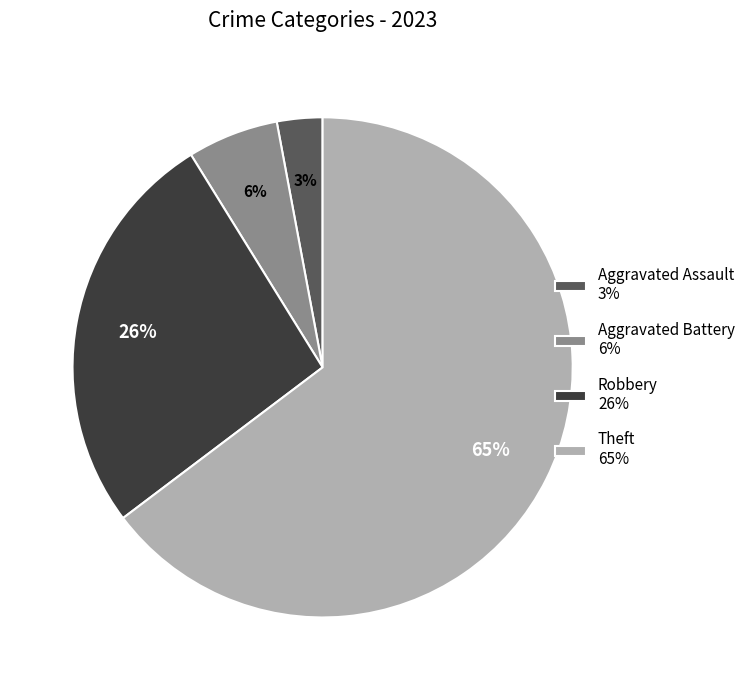

To the nearest percent, what is the difference between the largest and smallest slice percentages?

62%